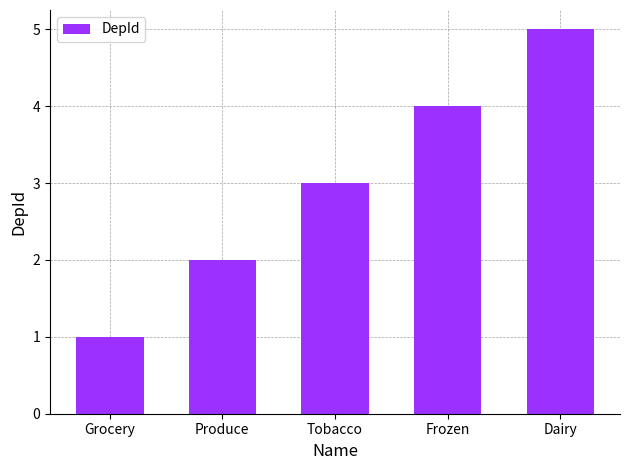

Are the bars horizontal?

No